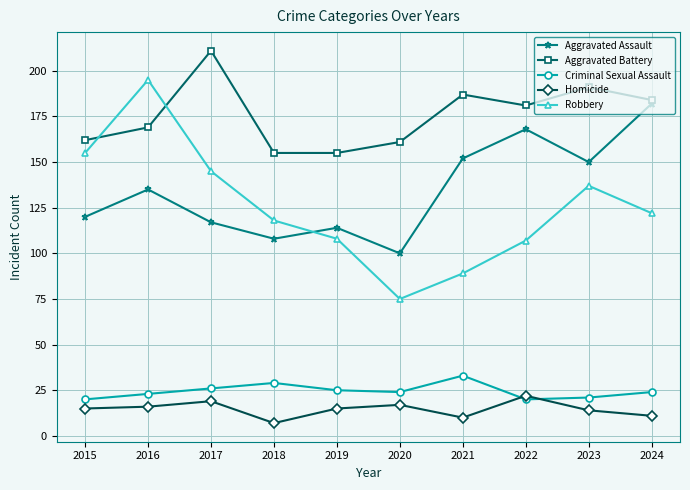

What is the spread (max minus min) of values at 2018?

148